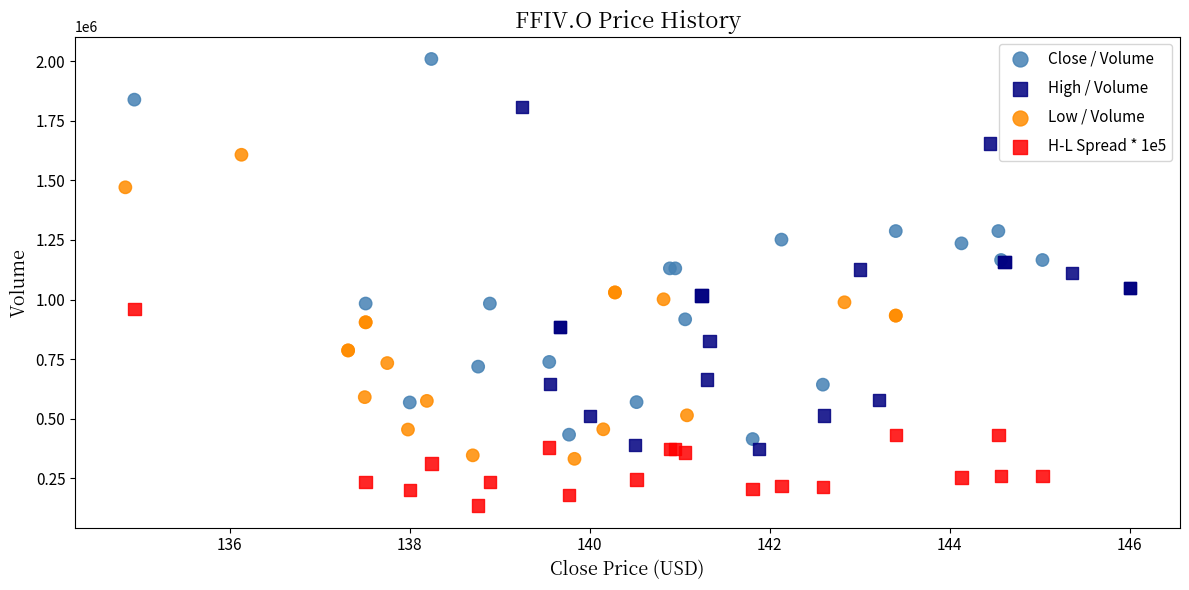

Which series contains the highest Y value?

Close / Volume